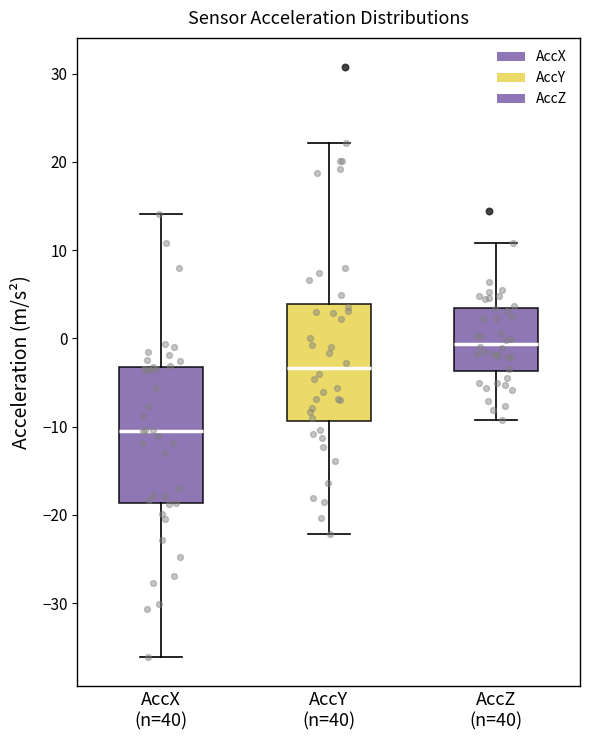

Reading left to right, read every box against the y-axis: the position of its median line, the range the box covers, and the ends of its whiskers. The values are not printed on the chart, so give them approximately, as read against the axis.

AccX (n=40): median -10, box -19 to -3, whiskers -36 to 14
AccY (n=40): median -3, box -9 to 4, whiskers -22 to 22
AccZ (n=40): median -1, box -4 to 3, whiskers -9 to 11